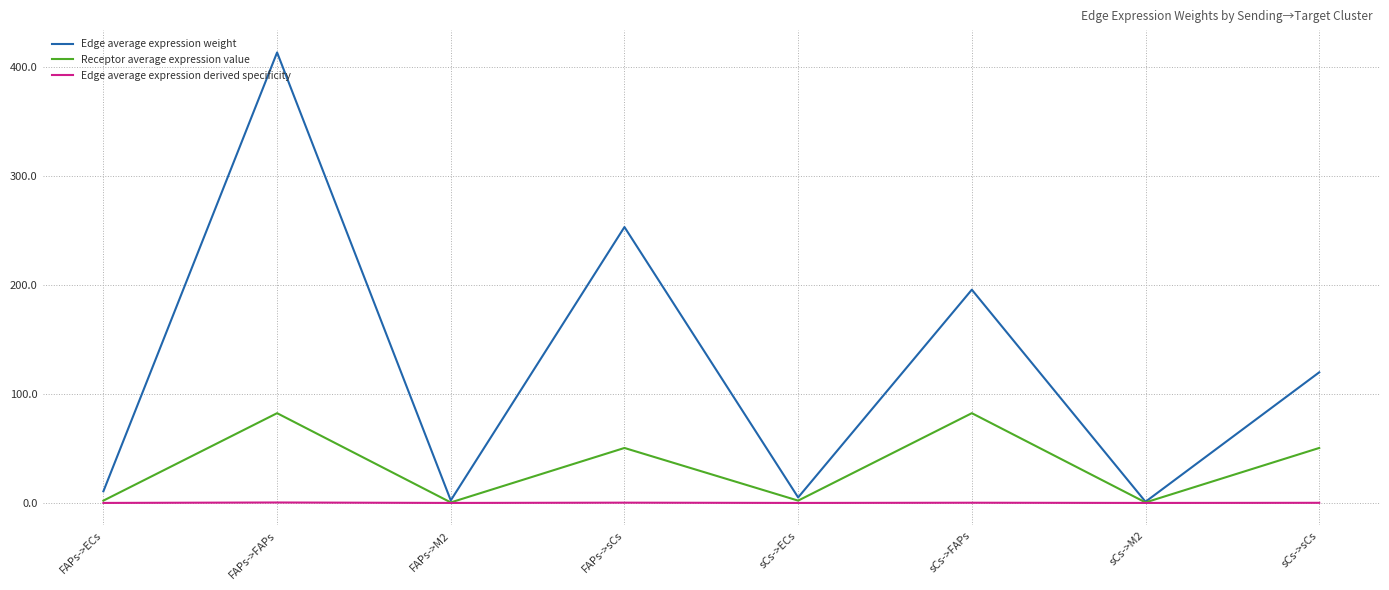

What is the maximum value shown in the chart?

413.0